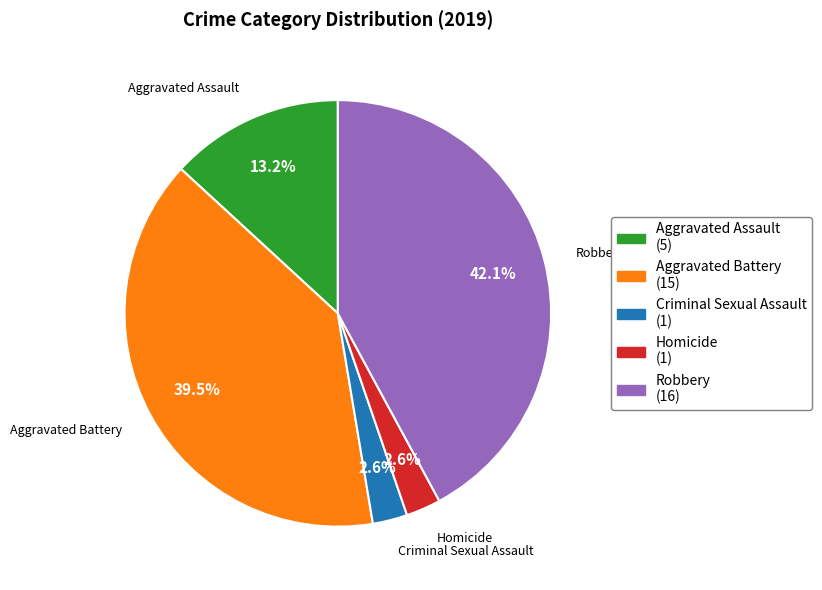

To the nearest percent, what percentage of the pie is Robbery?

42%